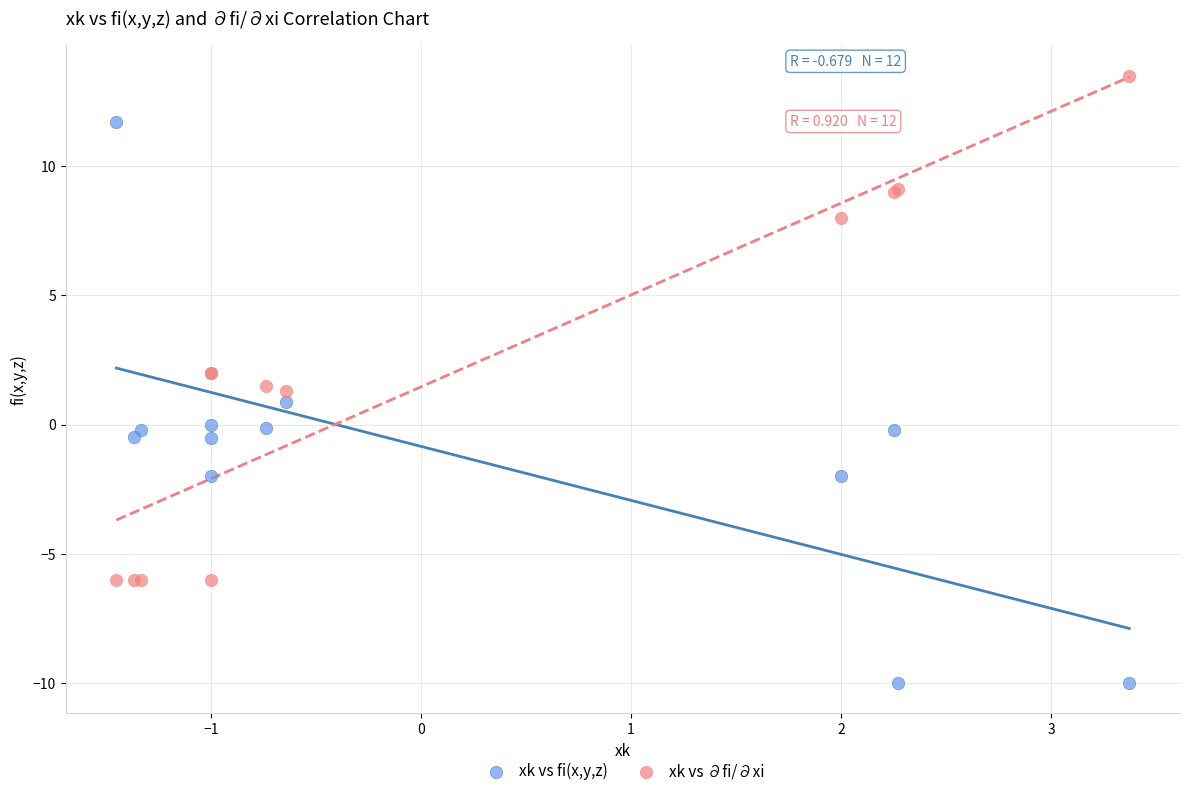

Which series contains the highest Y value?

xk vs ∂fi/∂xi